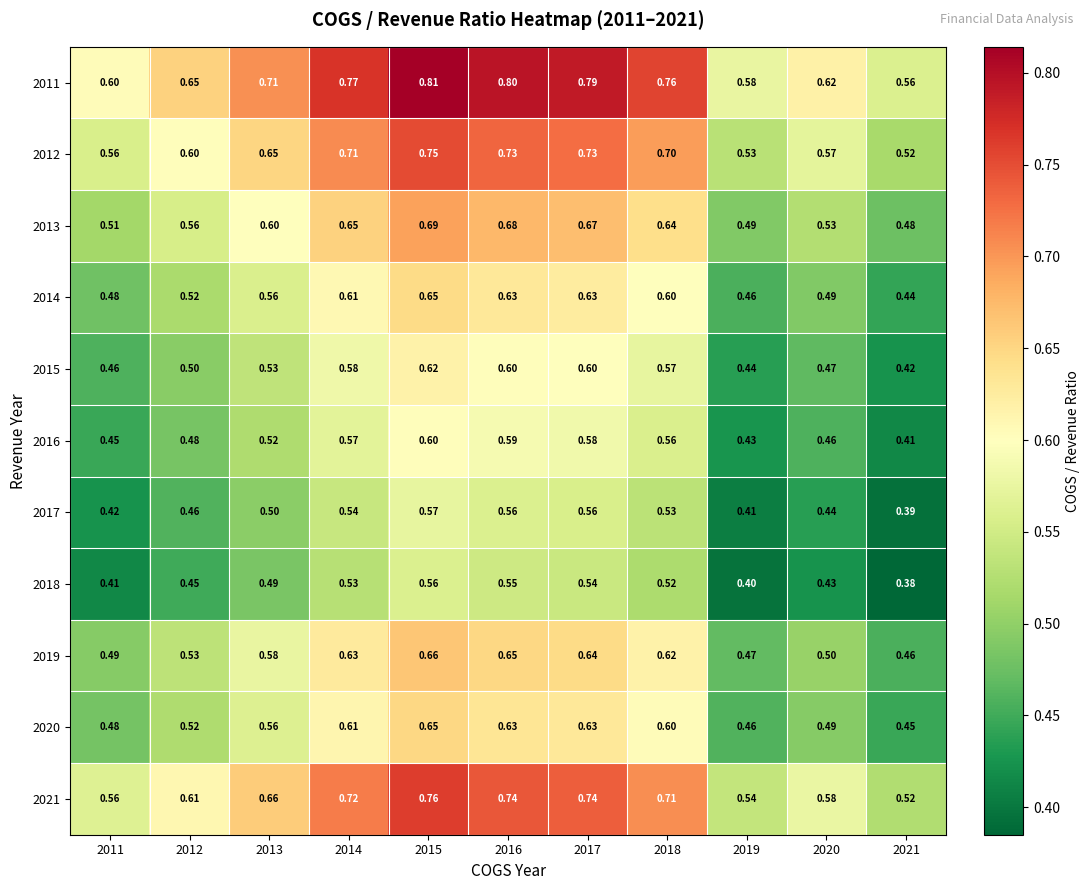

Is the value of 2014 at 2013 greater than the value of 2013 at 2011?

Yes